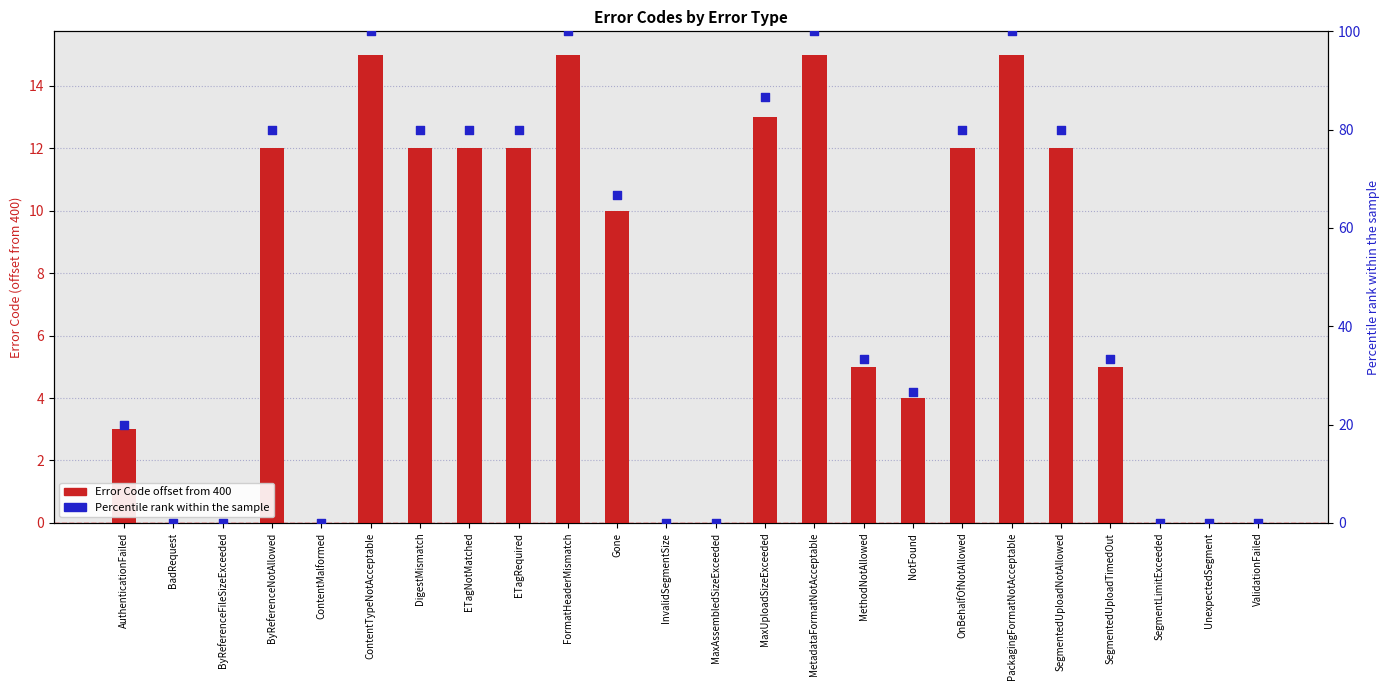

Is the value of Percentile rank within error codes at MetadataFormatNotAcceptable greater than the value of Error Code (offset from 400) at ByReferenceNotAllowed?

Yes